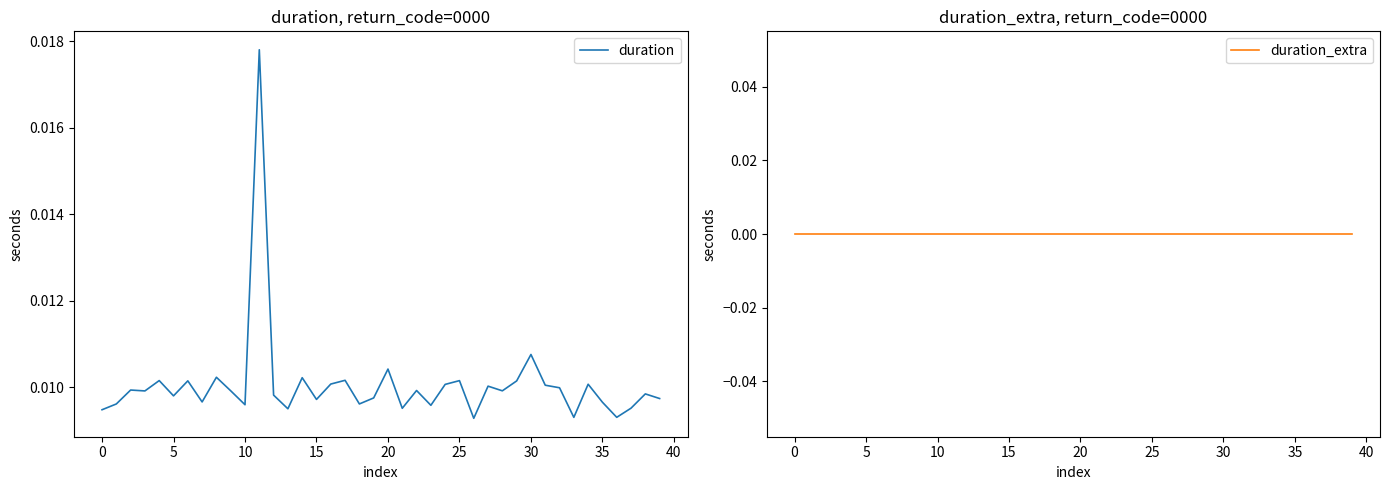

Count the number of data series in this chart.

2